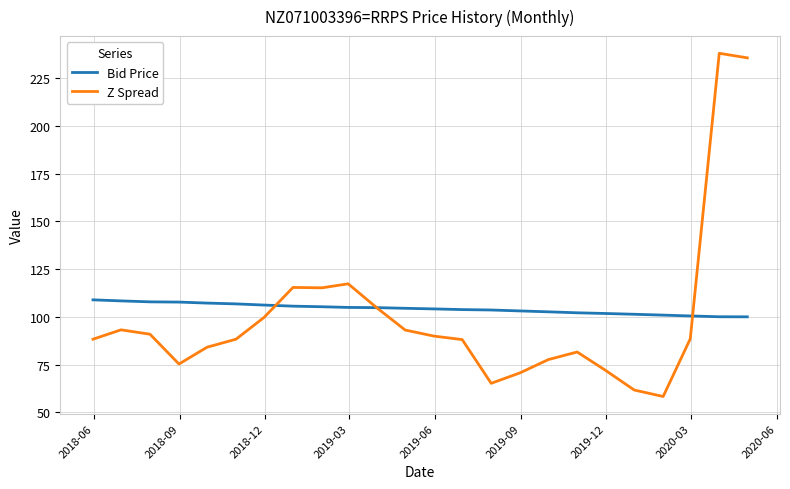

Rank the series by their maximum value, from lowest to highest.

Bid Price, Z Spread